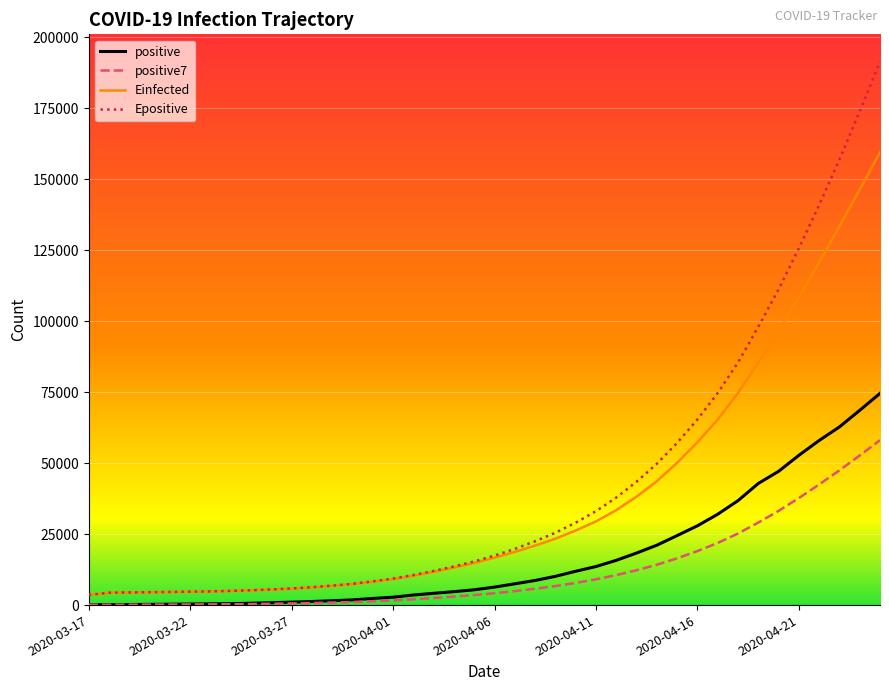

Which series has the largest range (max minus min)?

Epositive